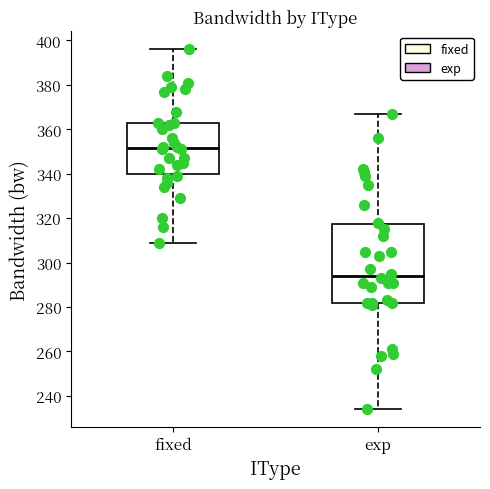

Where is the lower edge of the box for fixed on the y-axis? The values are not printed on the chart, so give them approximately, as read against the axis.

340